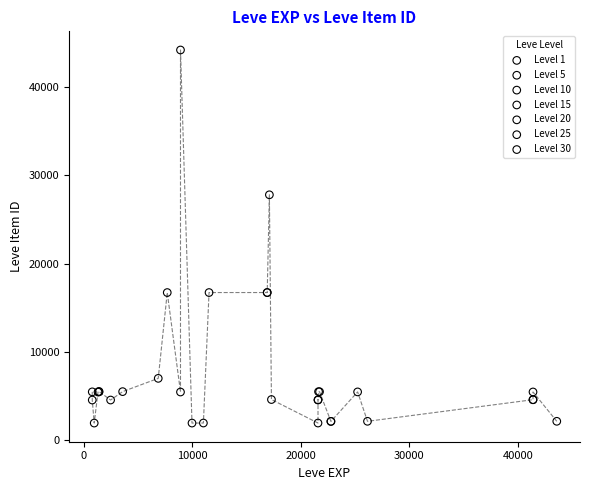

Which series reaches the maximum Y coordinate?

Level 10